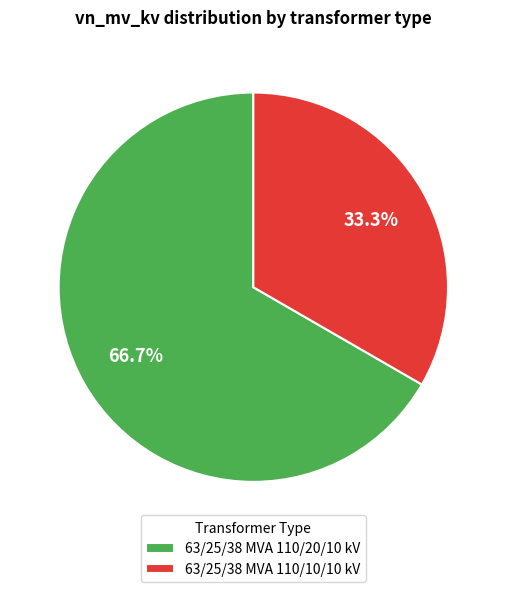

How many segments does this pie chart have?

2